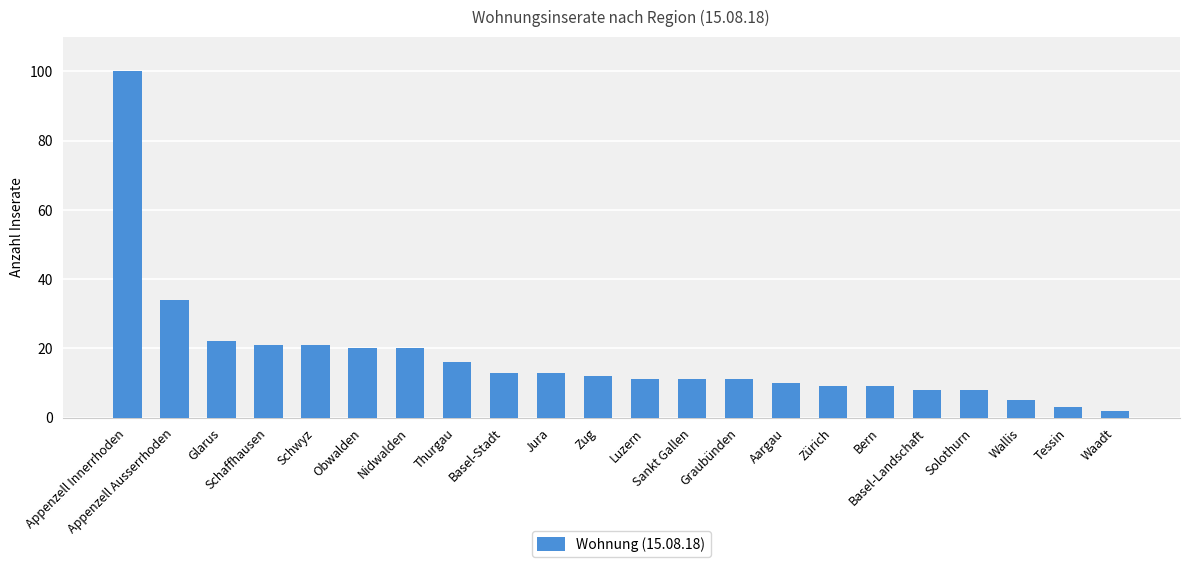

What is the approximate value at Basel-Stadt, to the nearest 10?

10